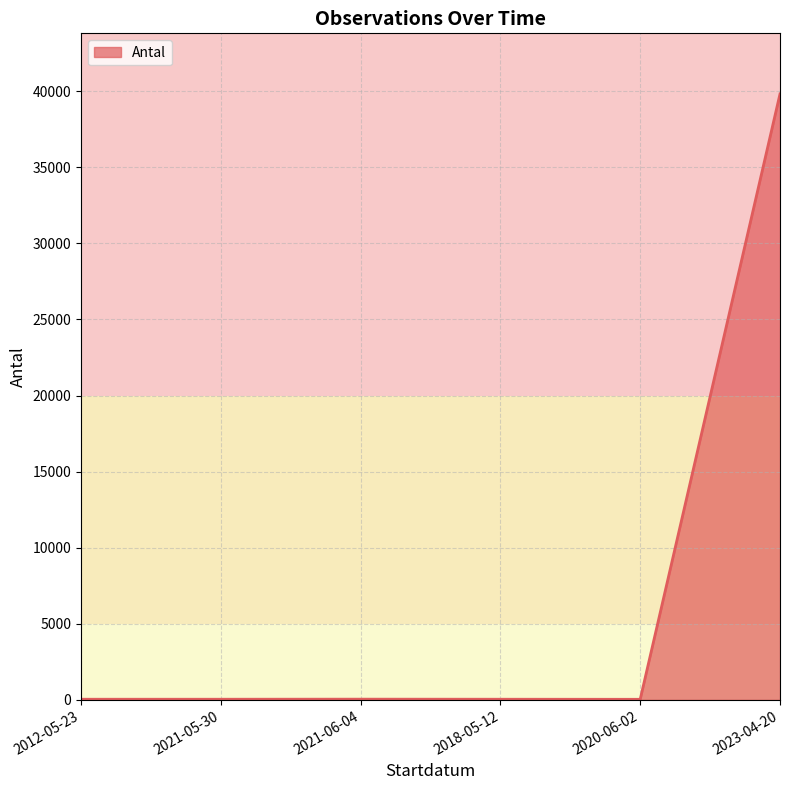

What is the difference between the maximum and minimum values?

39784